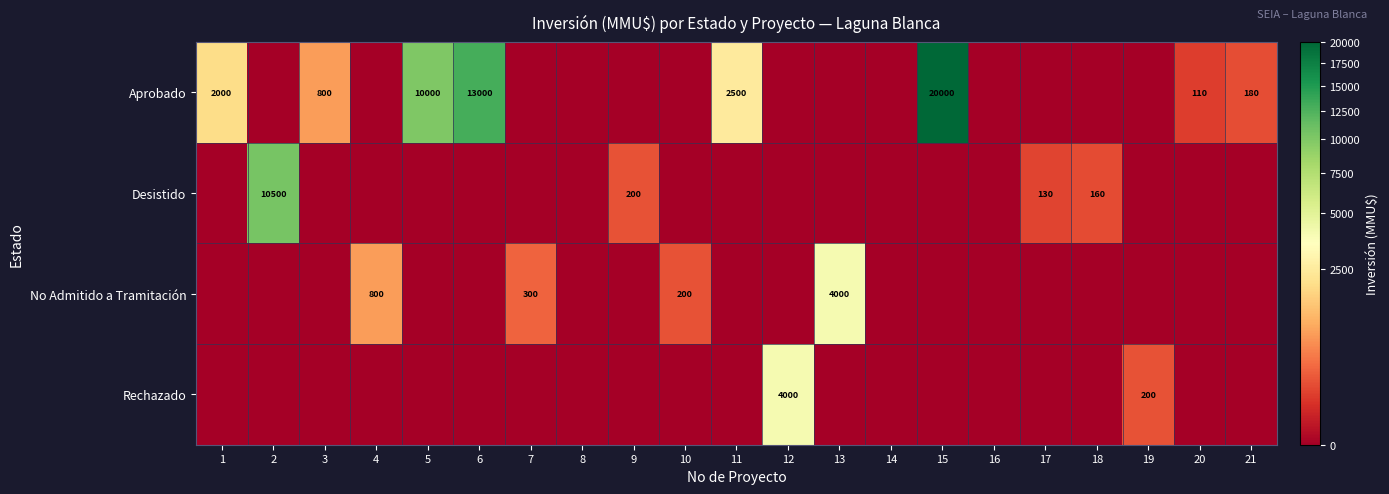

What is the difference between the Aprobado values at 18 and 6?

13000